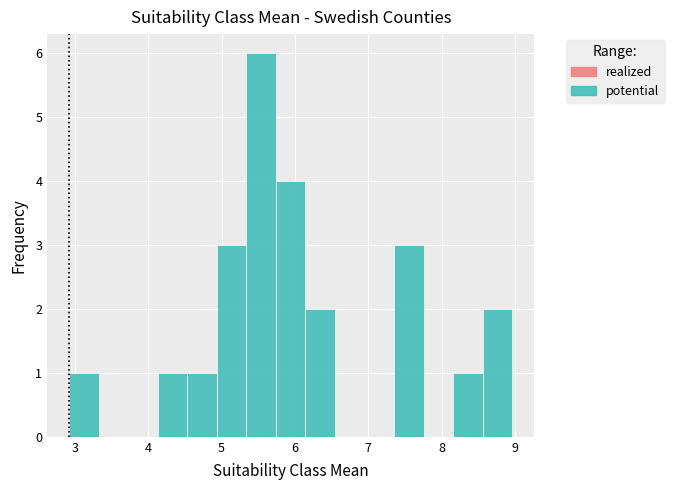

Reading left to right, transcribe this chart: for each bar, give the range it covers on the x-axis and its height. Neither the bar edges nor the heights are printed on the chart, so give them approximately, as read against the axes.

2.9 to 3.3: 1
3.3 to 3.7: 0
3.7 to 4.1: 0
4.1 to 4.5: 1
4.5 to 4.9: 1
4.9 to 5.3: 3
5.3 to 5.7: 6
5.7 to 6.1: 4
6.1 to 6.5: 2
6.5 to 6.9: 0
6.9 to 7.4: 0
7.4 to 7.8: 3
7.8 to 8.2: 0
8.2 to 8.6: 1
8.6 to 9.0: 2